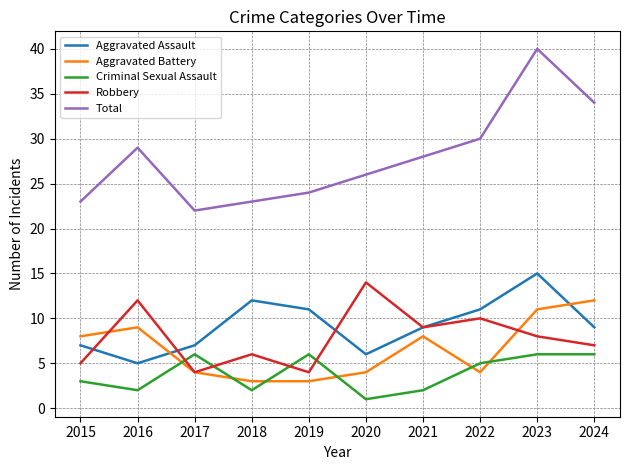

True or false: Robbery has a value of 12 at 2021.

False